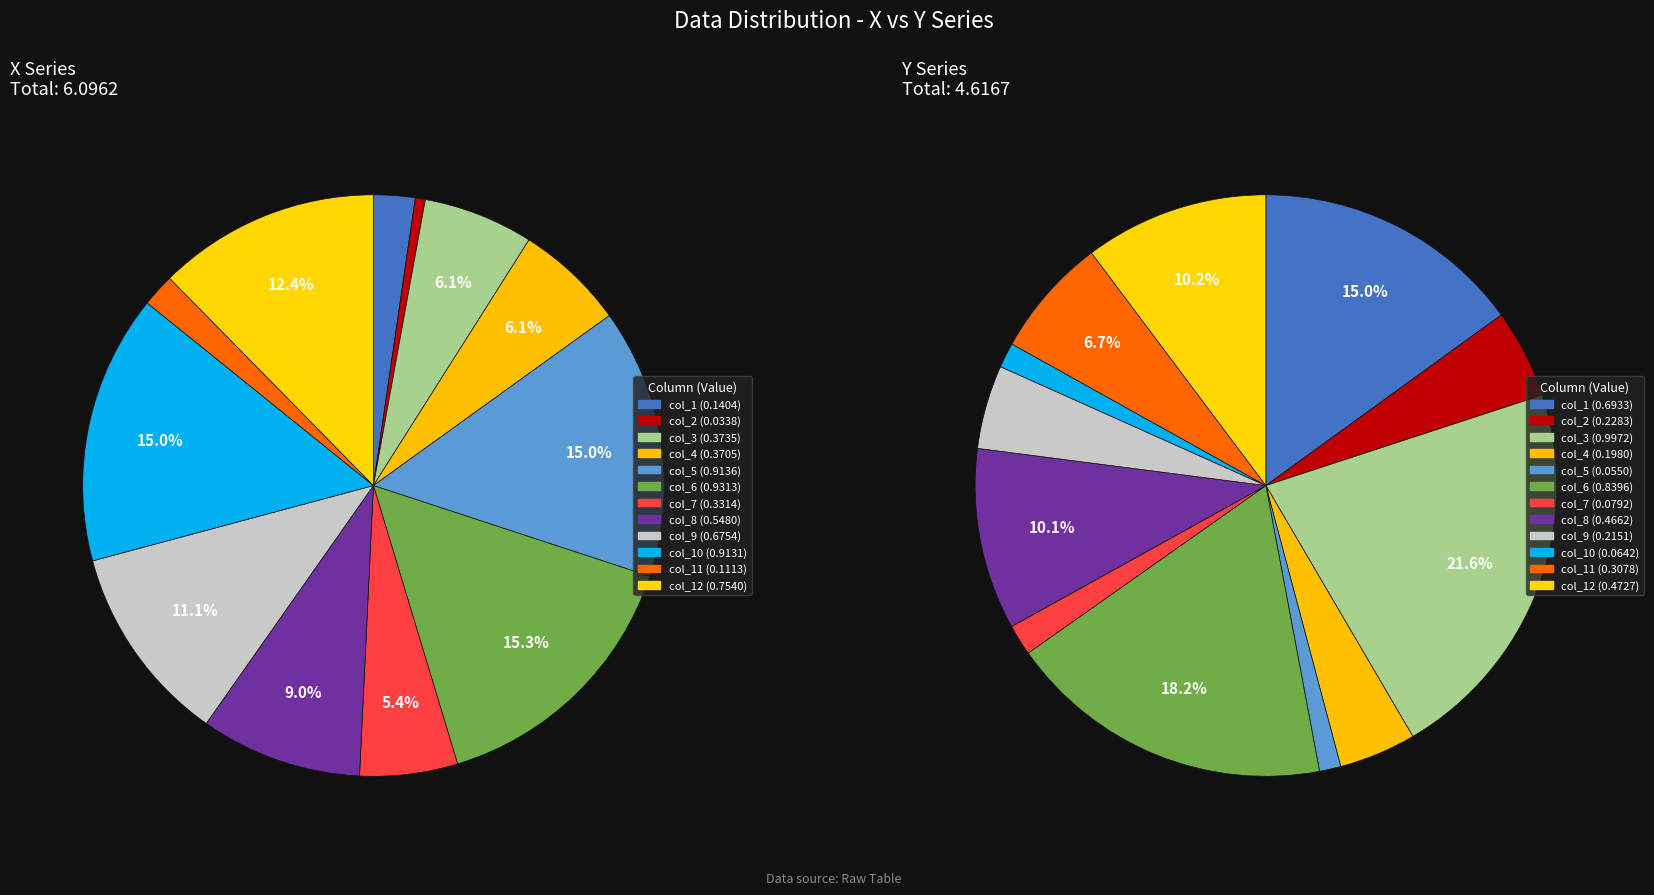

To the nearest percent, what is the combined percentage of col_4 and col_10?

21%